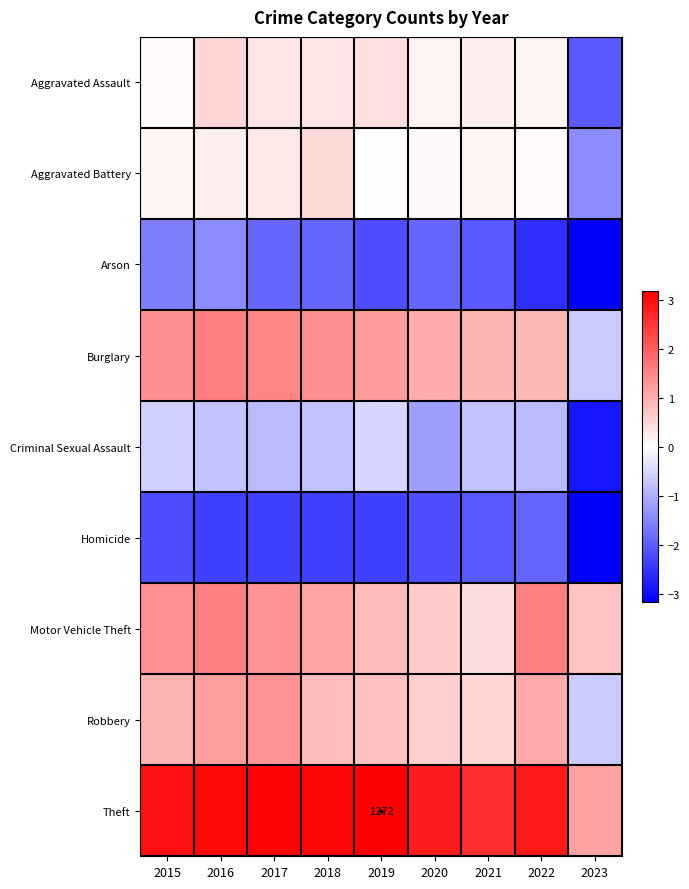

True or false: Criminal Sexual Assault has a value of -2.9 at 2023.

True